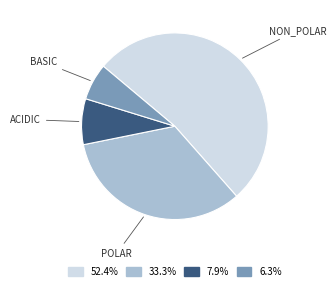

Does any single category account for the majority?

Yes